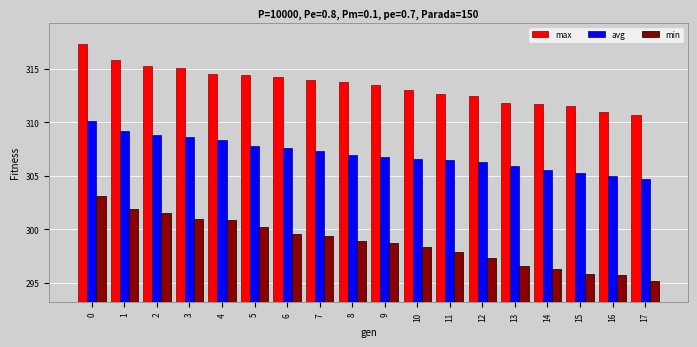

Rank the series by their maximum value, from highest to lowest.

max, avg, min